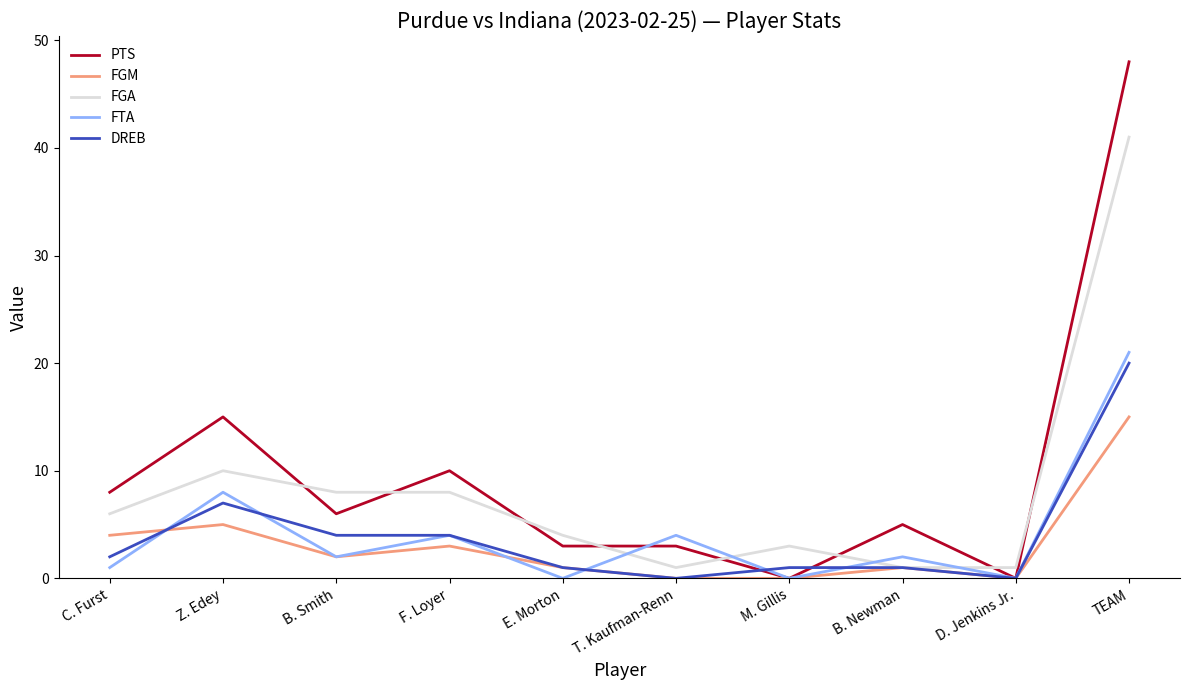

True or false: FTA has a value of -11 at M. Gillis.

False